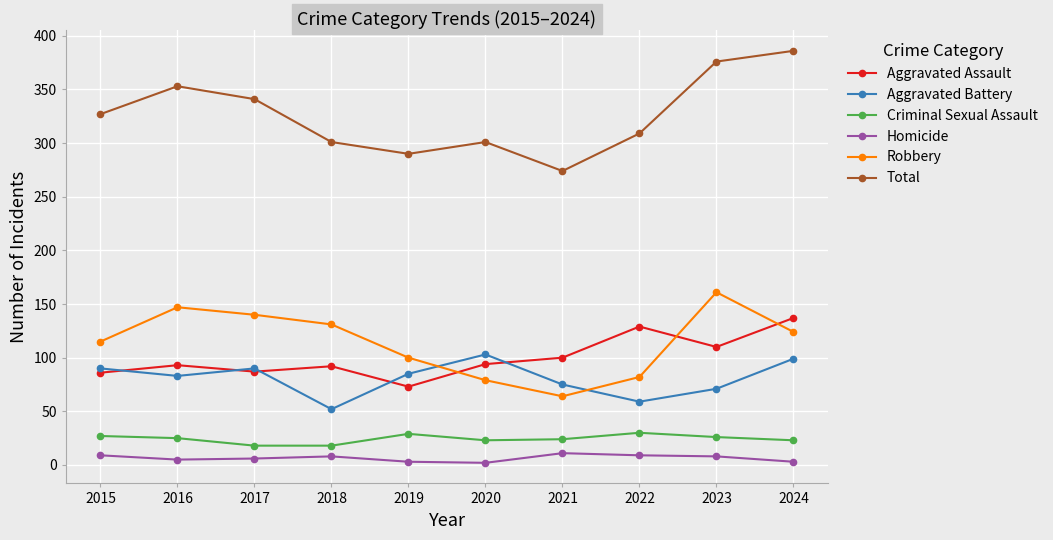

What is the sum of all Criminal Sexual Assault values?

243